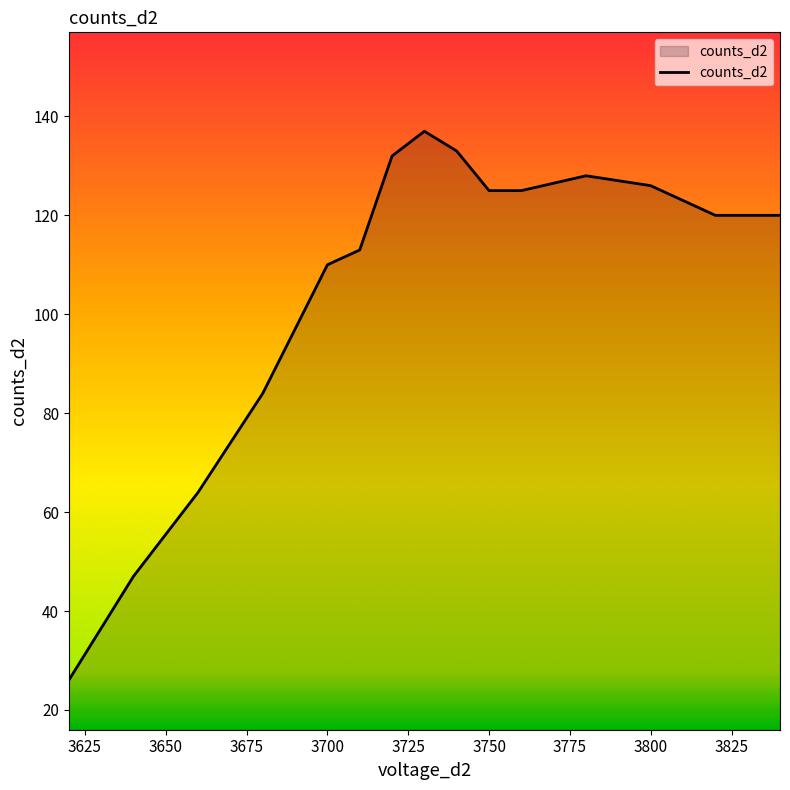

What is the difference between the maximum and minimum values?

111